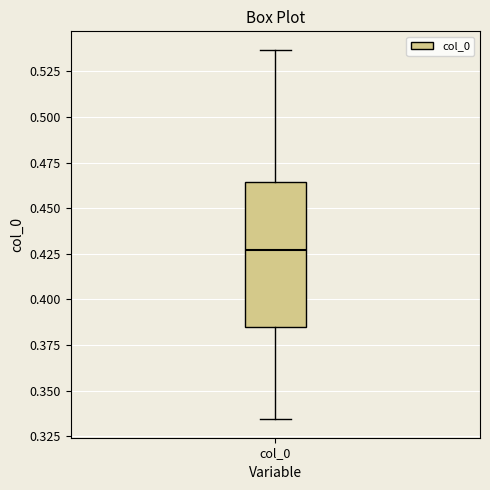

Read this box plot against the y-axis: the position of the median line, the range covered by the box, and the ends of both whiskers. The values are not printed on the chart, so give them approximately, as read against the axis.

median 0.425, box 0.385 to 0.465, whiskers 0.335 to 0.535